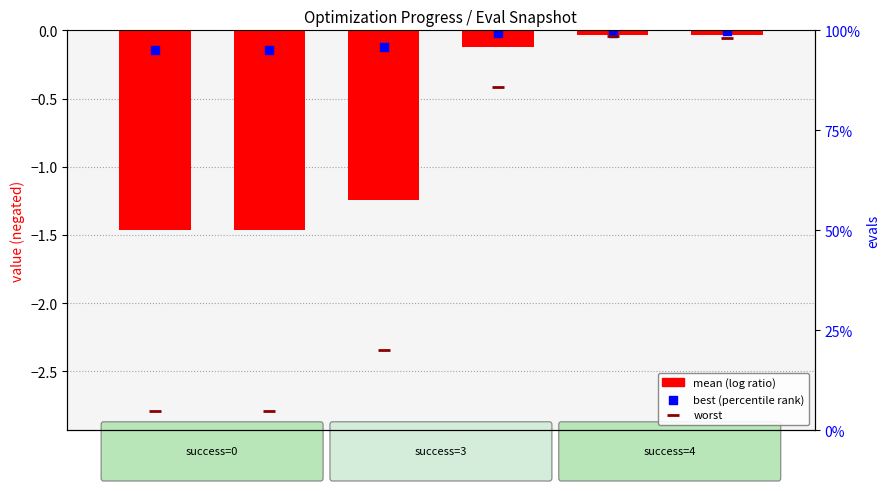

Which series contains the lowest Y value?

worst